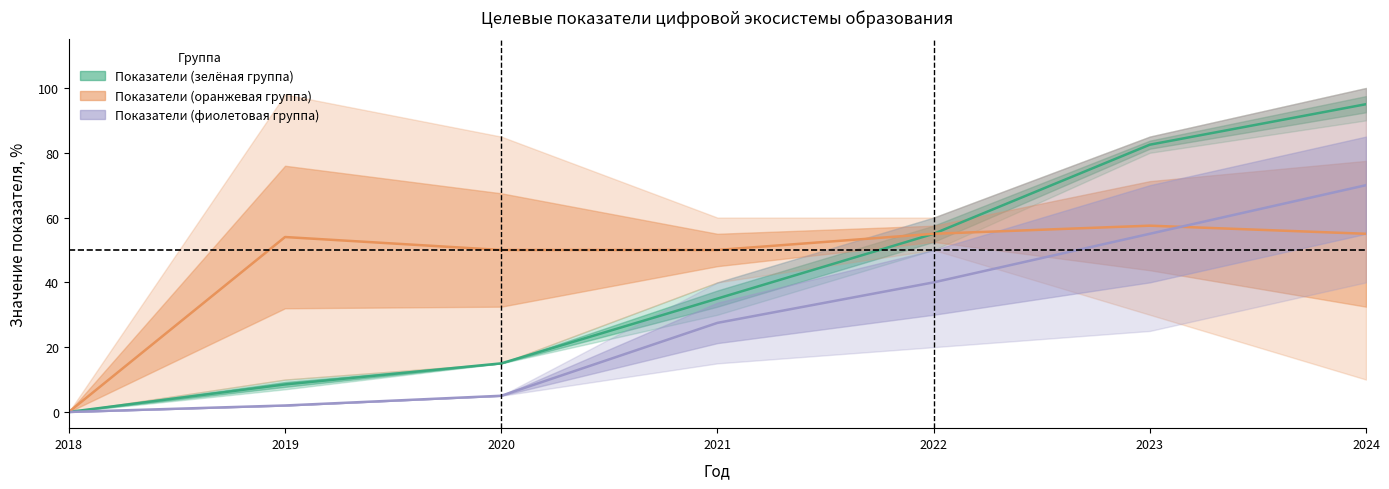

True or false: purple and green intersect in this chart.

False